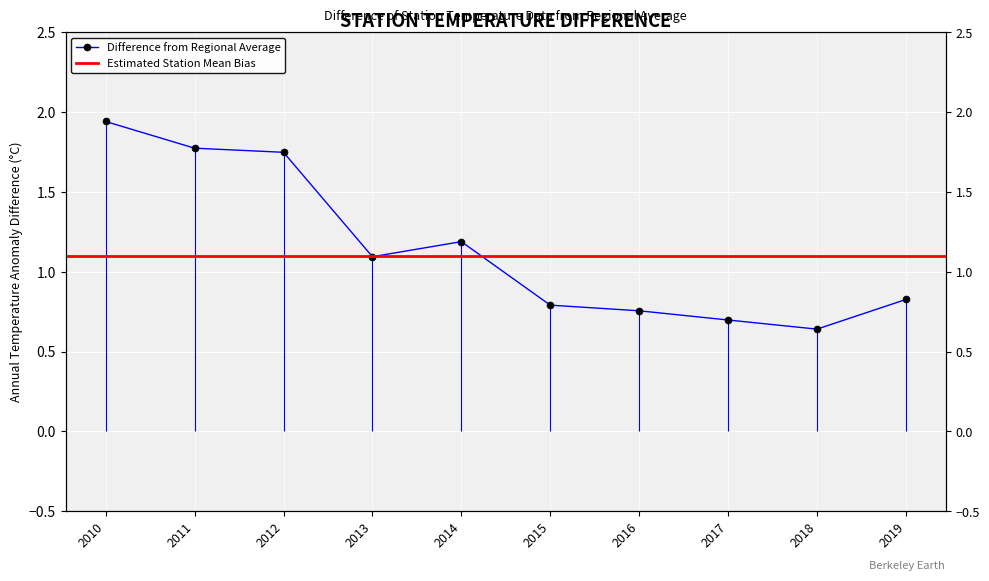

Does the chart display data point markers on the line(s)?

Yes